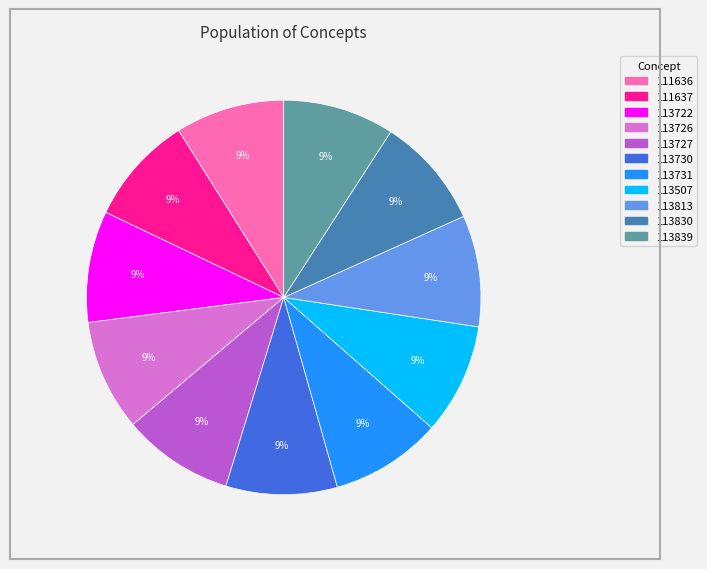

To the nearest percent, what is the combined percentage of 113722 and 113830?

18%